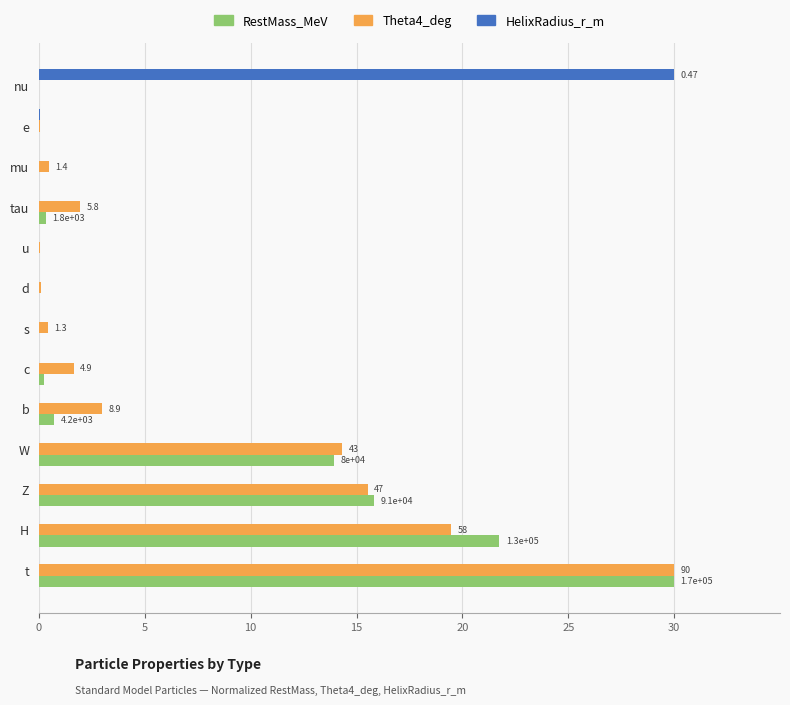

At which category is the sum across all series the highest?

t